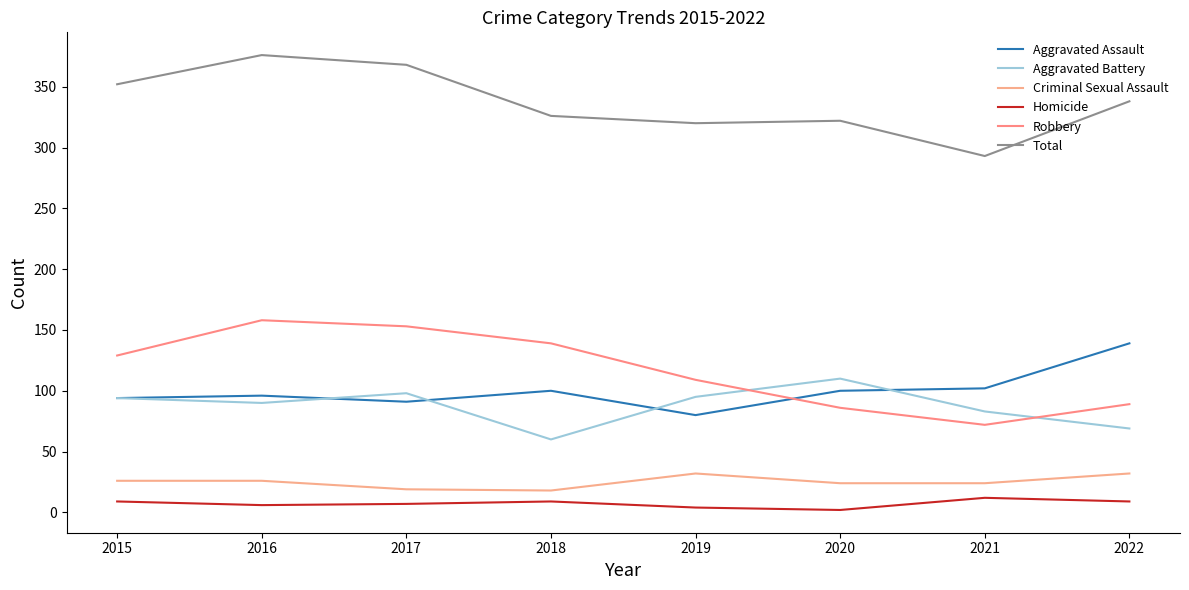

What is the average value of the Homicide series?

7